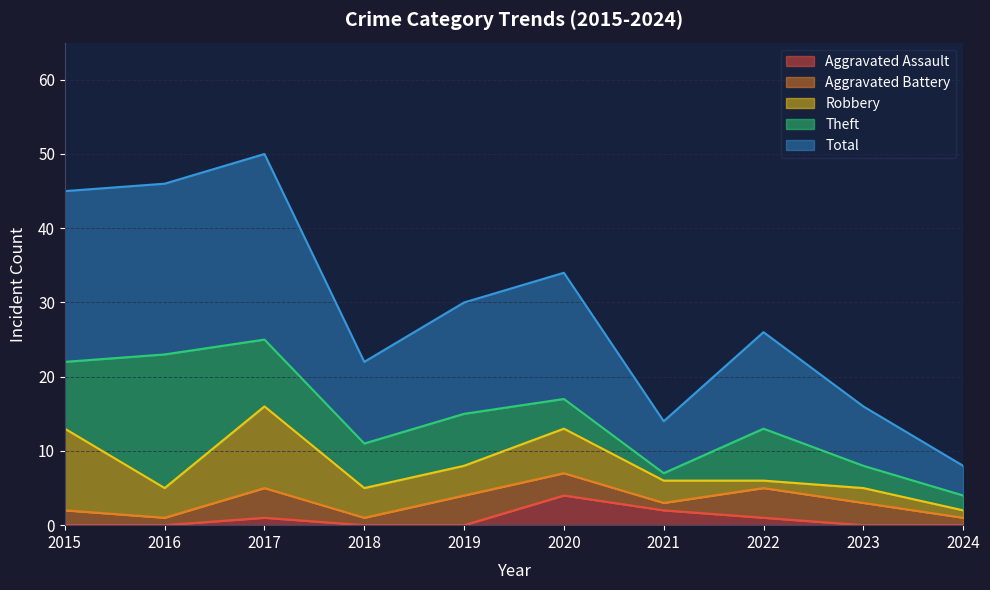

At how many categories does at least one series exceed 12?

6